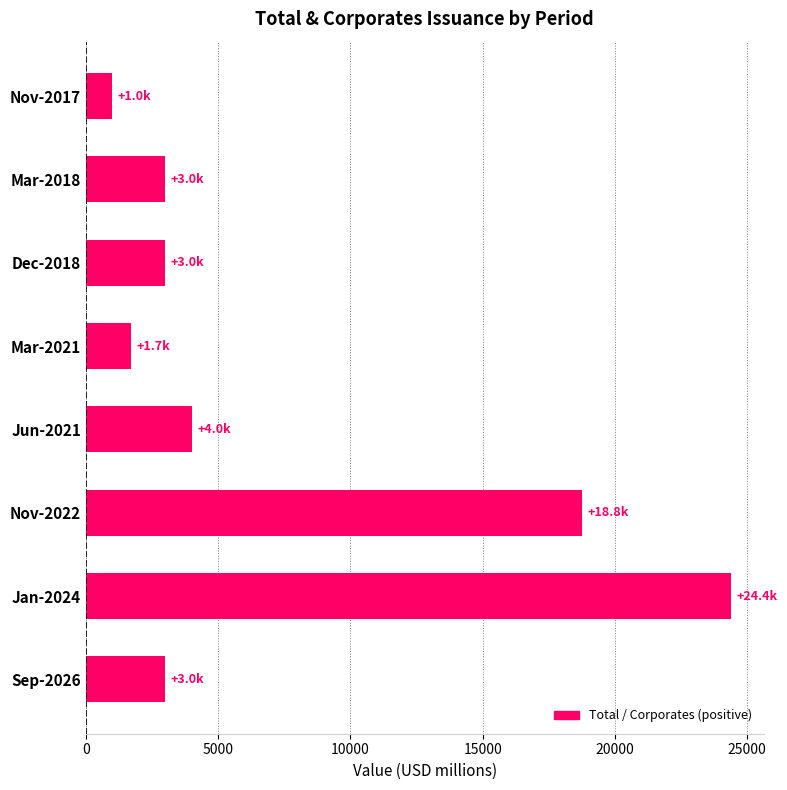

Where is the data nearest to the value 12699?

Nov-2022